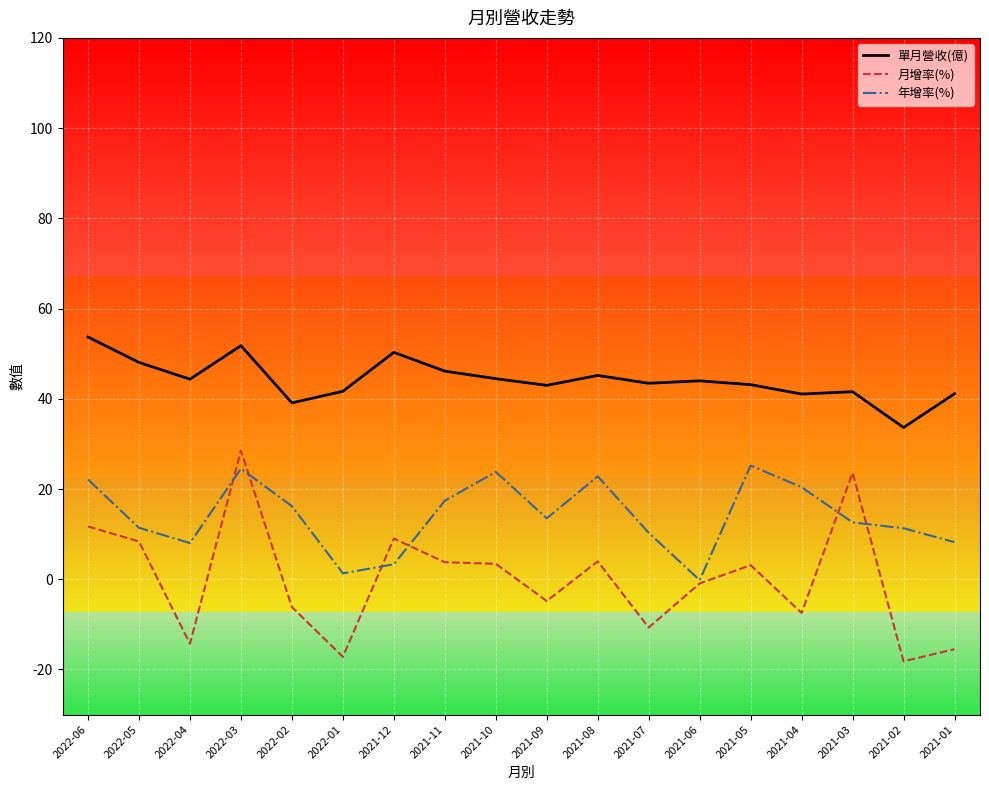

Is it true that 單月營收(億) equals 45.2 at 2021-08?

True